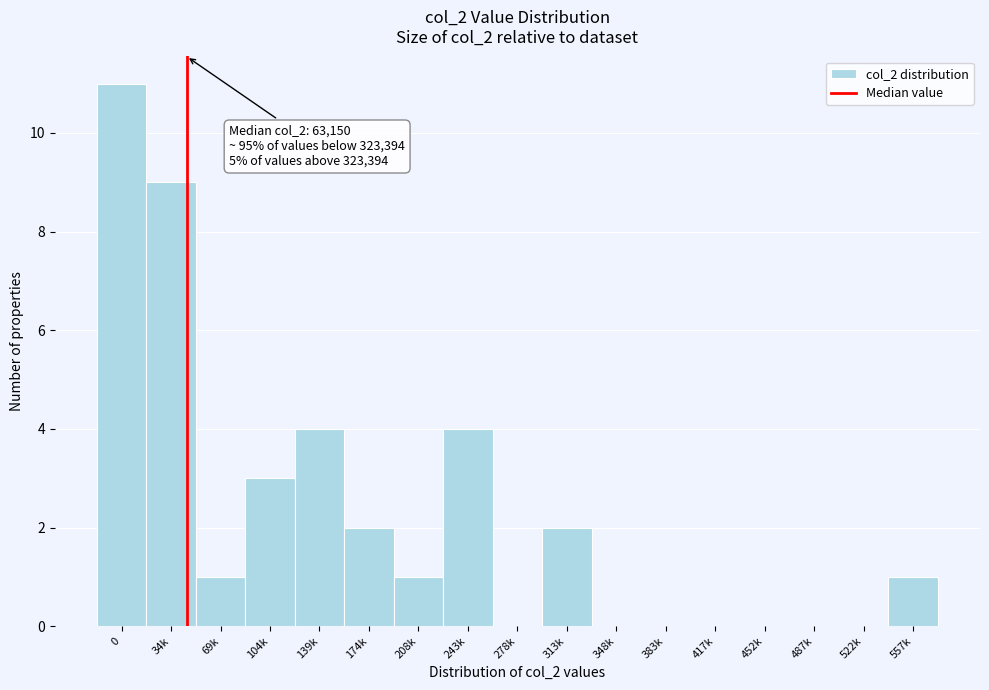

Reading right to left, what are all the values shown in this chart?

557k=1	522k=0	487k=0	452k=0	417k=0	383k=0	348k=0	313k=2	278k=0	243k=4	208k=1	174k=2	139k=4	104k=3	69k=1	34k=9	0=11